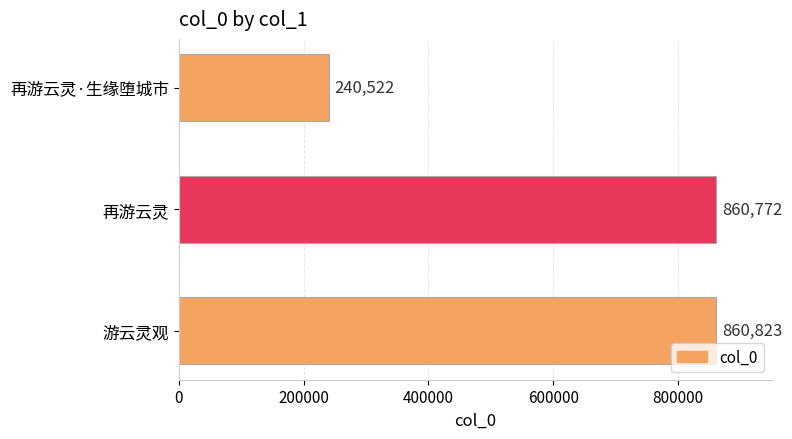

Reading bottom to top, extract all data points from this chart.

860823	860772	240522